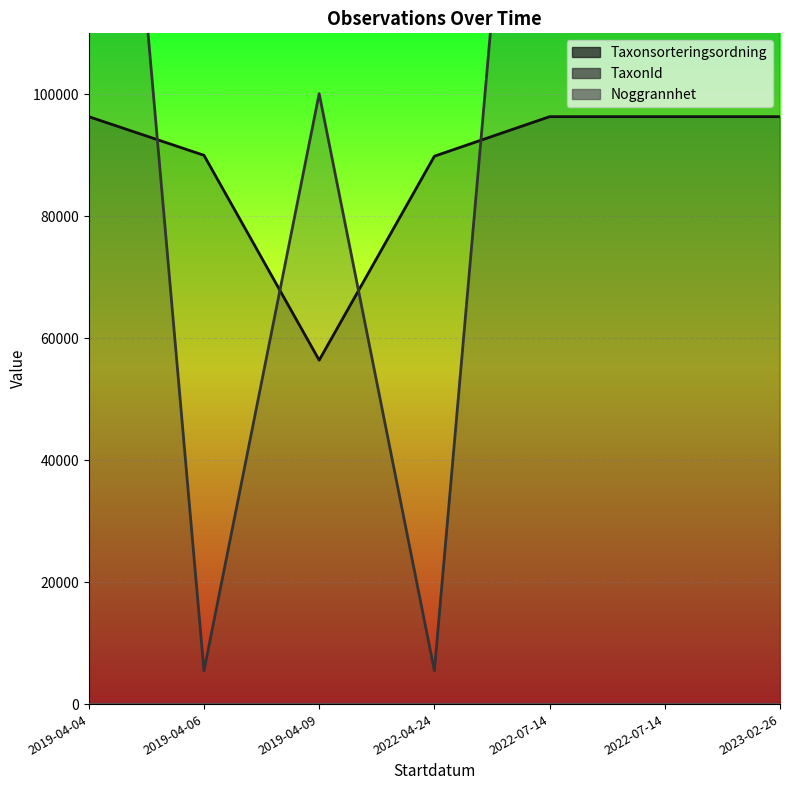

Does the chart display data point markers on the line(s)?

No